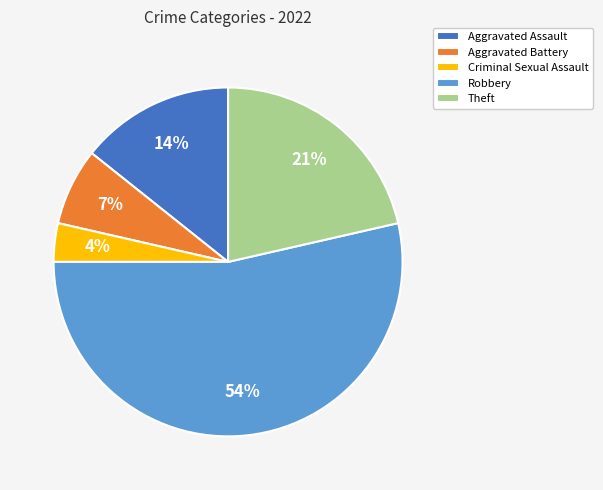

What is the ratio of the value at Aggravated Assault to the value at Theft?

0.7